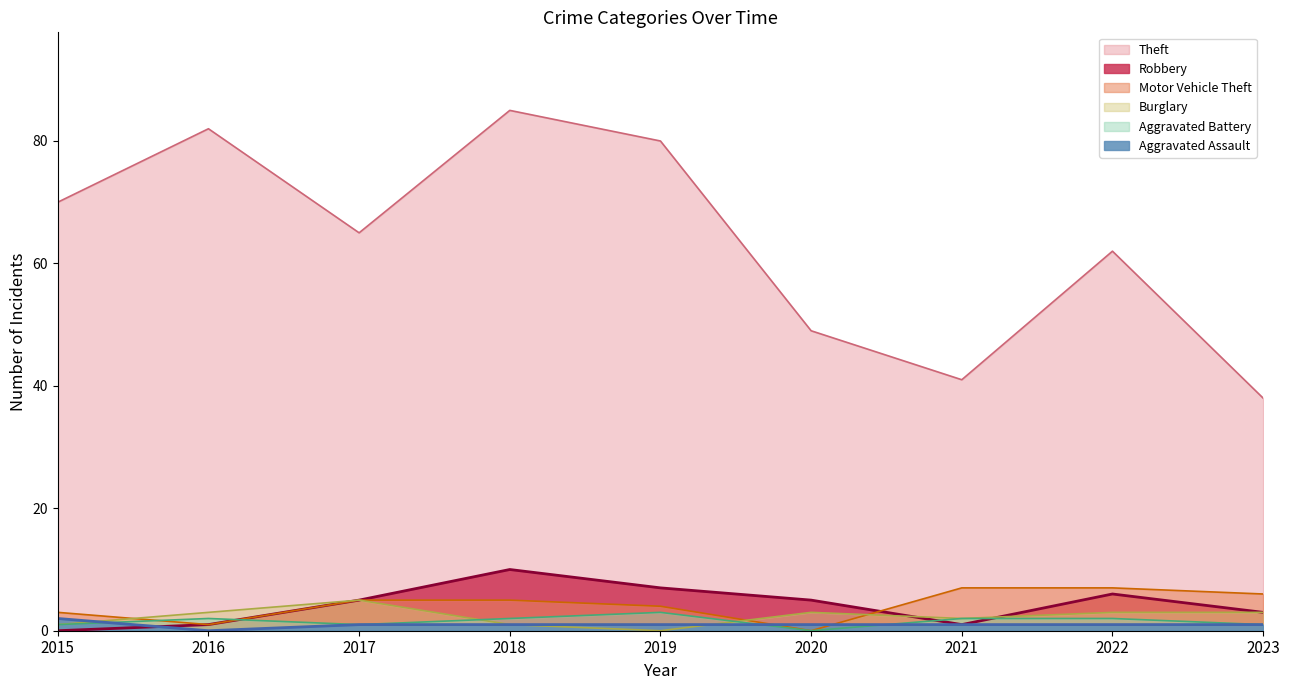

At which category does Aggravated Battery reach its first local valley?

2017